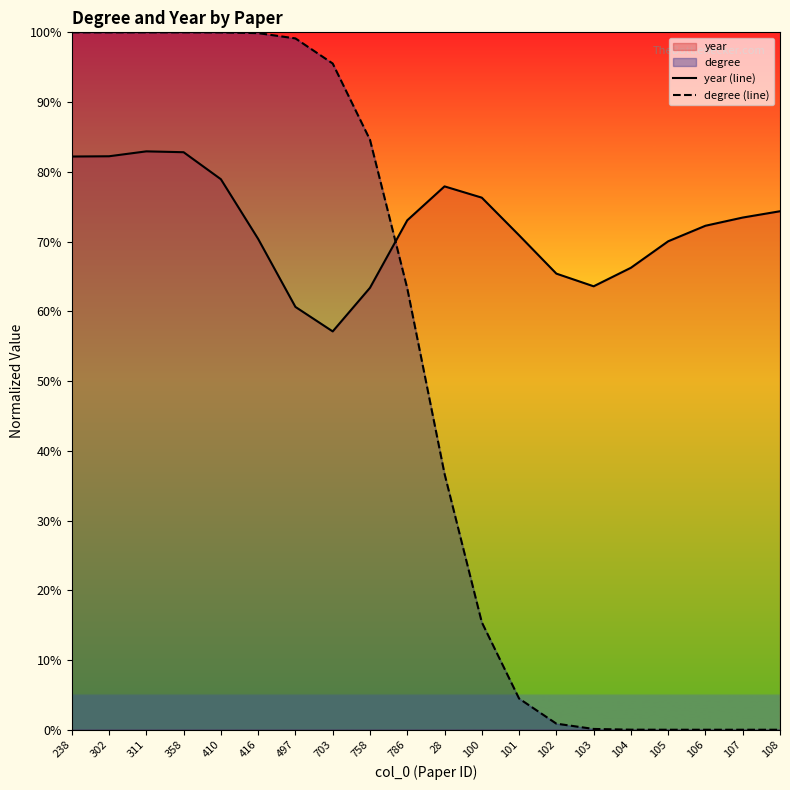

At which category is the sum across all series the highest?

311